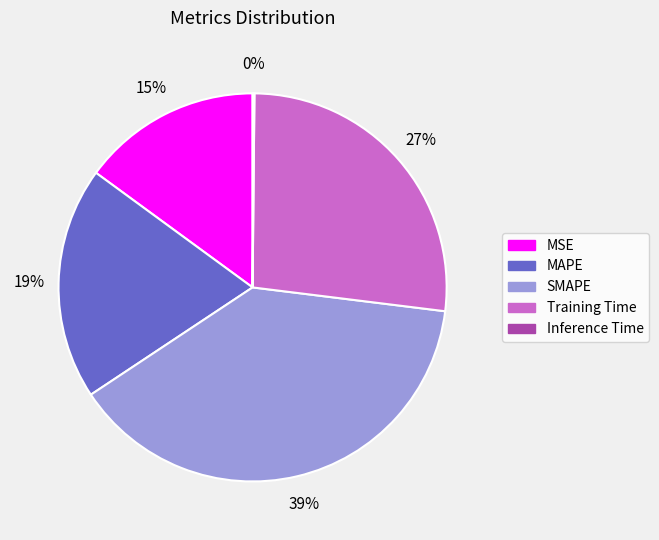

The MAPE slice represents 19% of the pie. True or false?

True